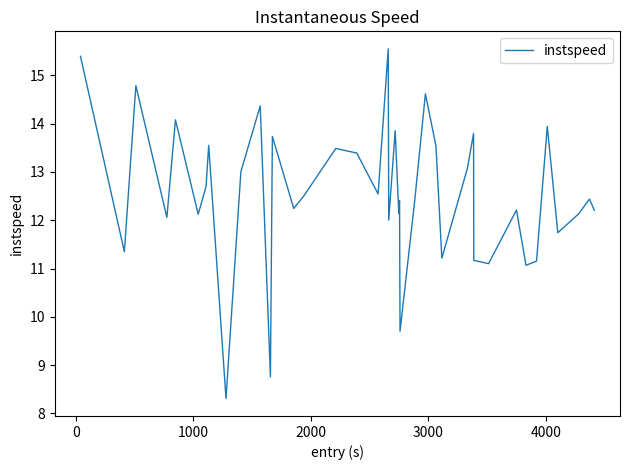

What is the minimum value shown in the chart?

8.3